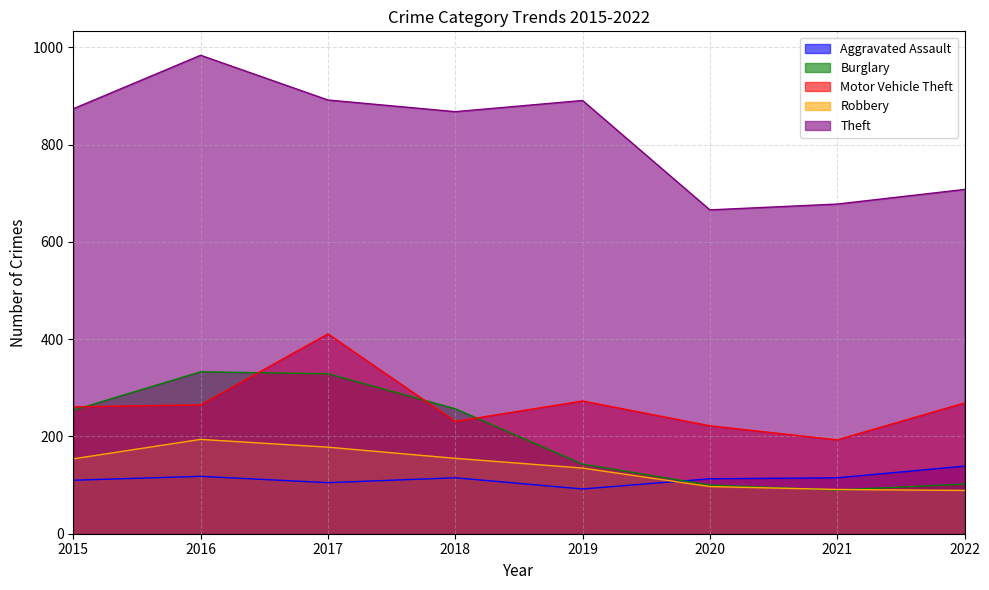

The value of Burglary at 2018 is 54. True or false?

False